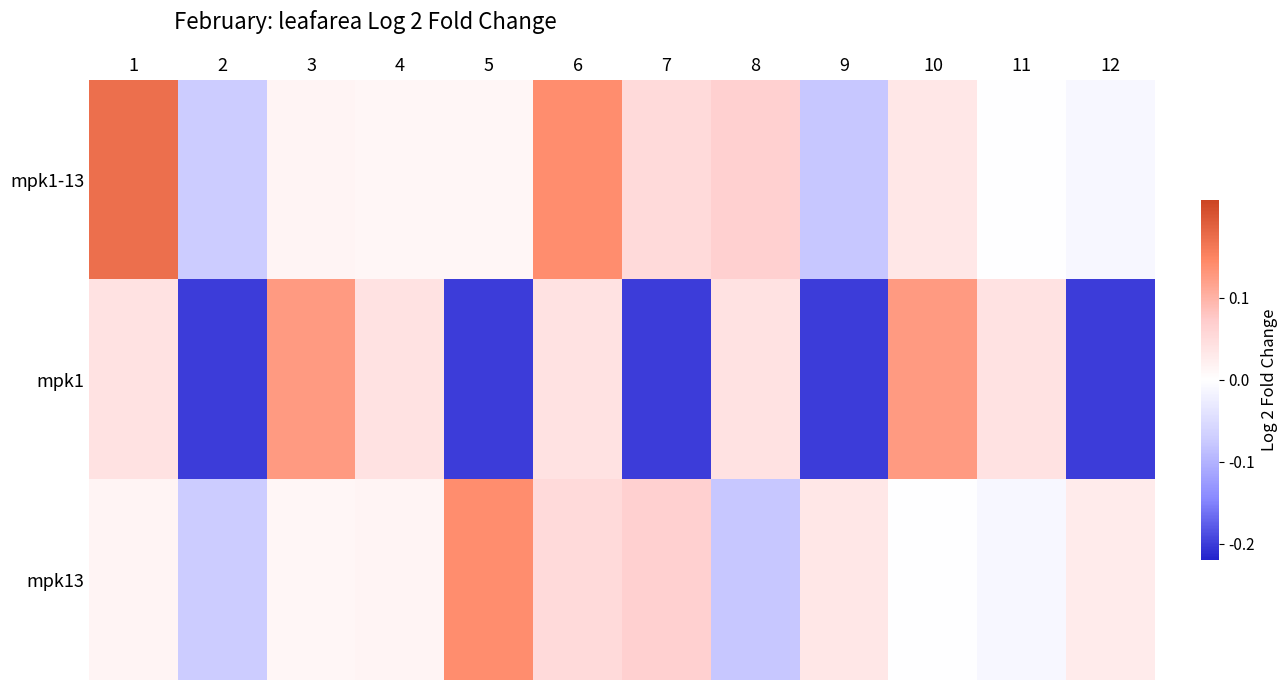

Reading left to right, extract all data points from this chart.

mpk1-13: 1=0.2	2=-0.1	3=0.0	4=0.0	5=0.0	6=0.1	7=0.1	8=0.1	9=-0.1	10=0.0	11=-0.0	12=-0.0
mpk1: 1=0.0	2=-0.2	3=0.1	4=0.0	5=-0.2	6=0.0	7=-0.2	8=0.0	9=-0.2	10=0.1	11=0.0	12=-0.2
mpk13: 1=0.0	2=-0.1	3=0.0	4=0.0	5=0.1	6=0.1	7=0.1	8=-0.1	9=0.0	10=-0.0	11=-0.0	12=0.0